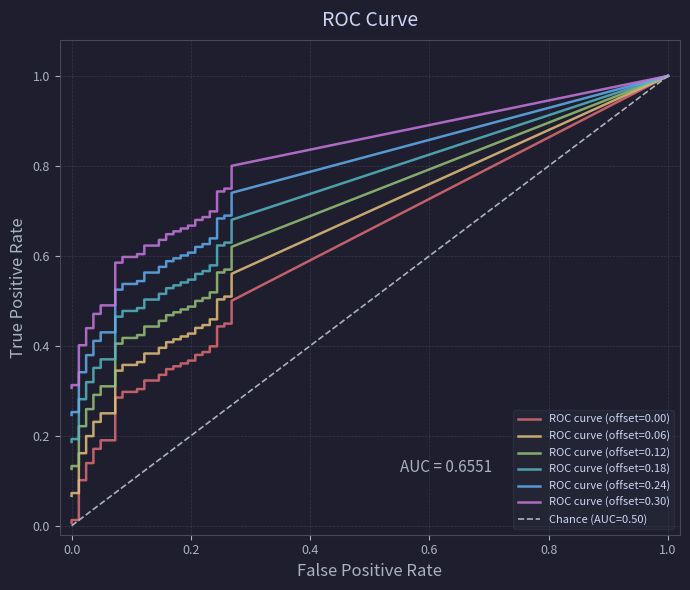

True or false: fpr has a value of 0.1 at 19.

True